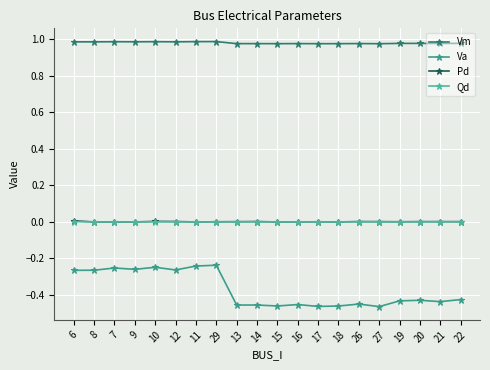

What are all the series names shown in the legend?

Vm, Va, Pd, Qd